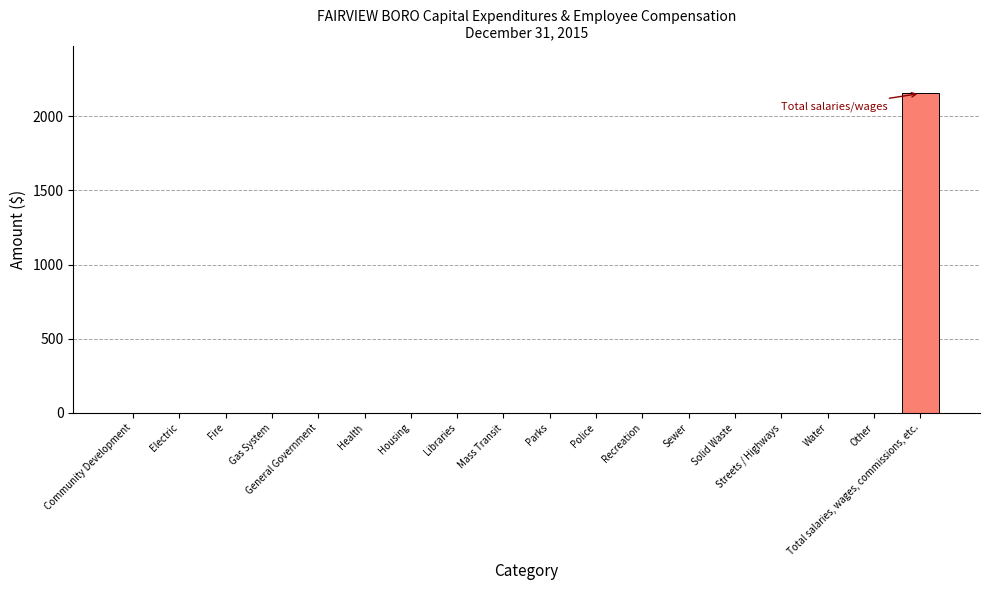

Reading right to left, transcribe all the data shown in this chart.

2152	0	0	0	0	0	0	0	0	0	0	0	0	0	0	0	0	0